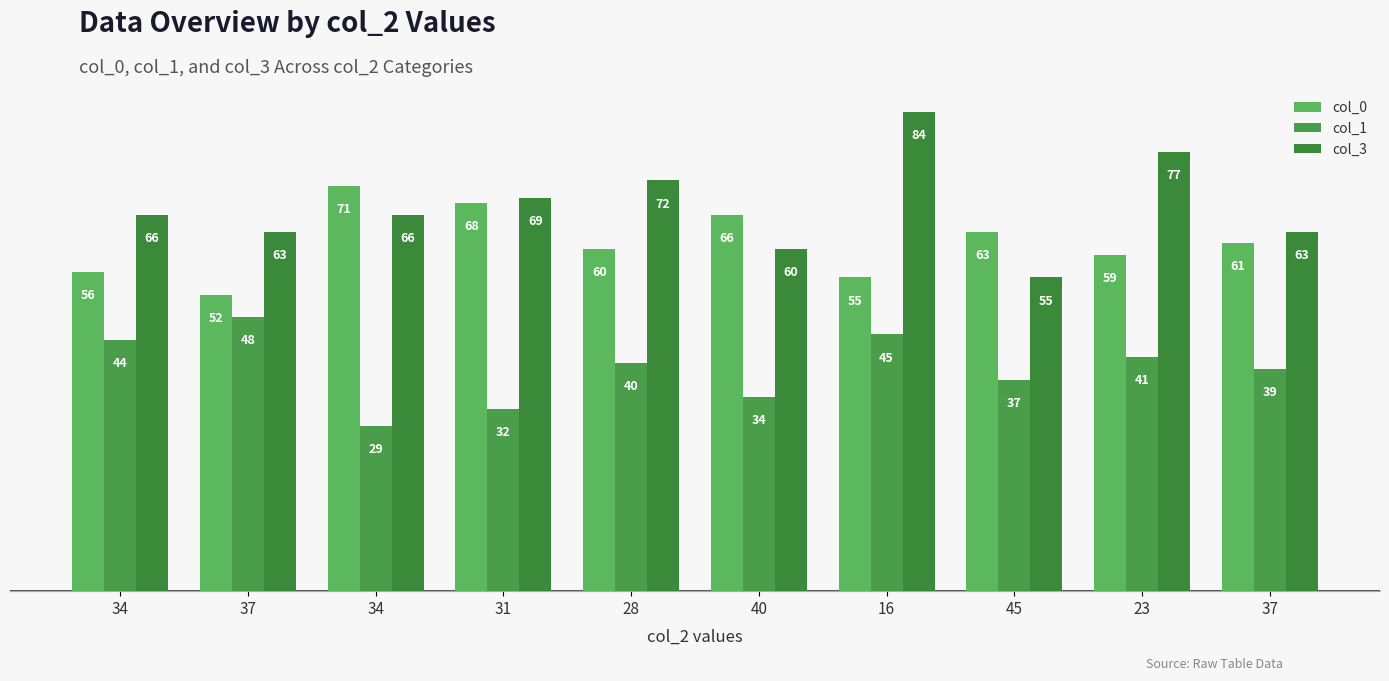

Reading left to right, what are all the values shown in this chart?

col_0: 56	52	71	68	60	66	55	63	59	61
col_1: 44	48	29	32	40	34	45	37	41	39
col_3: 66	63	66	69	72	60	84	55	77	63